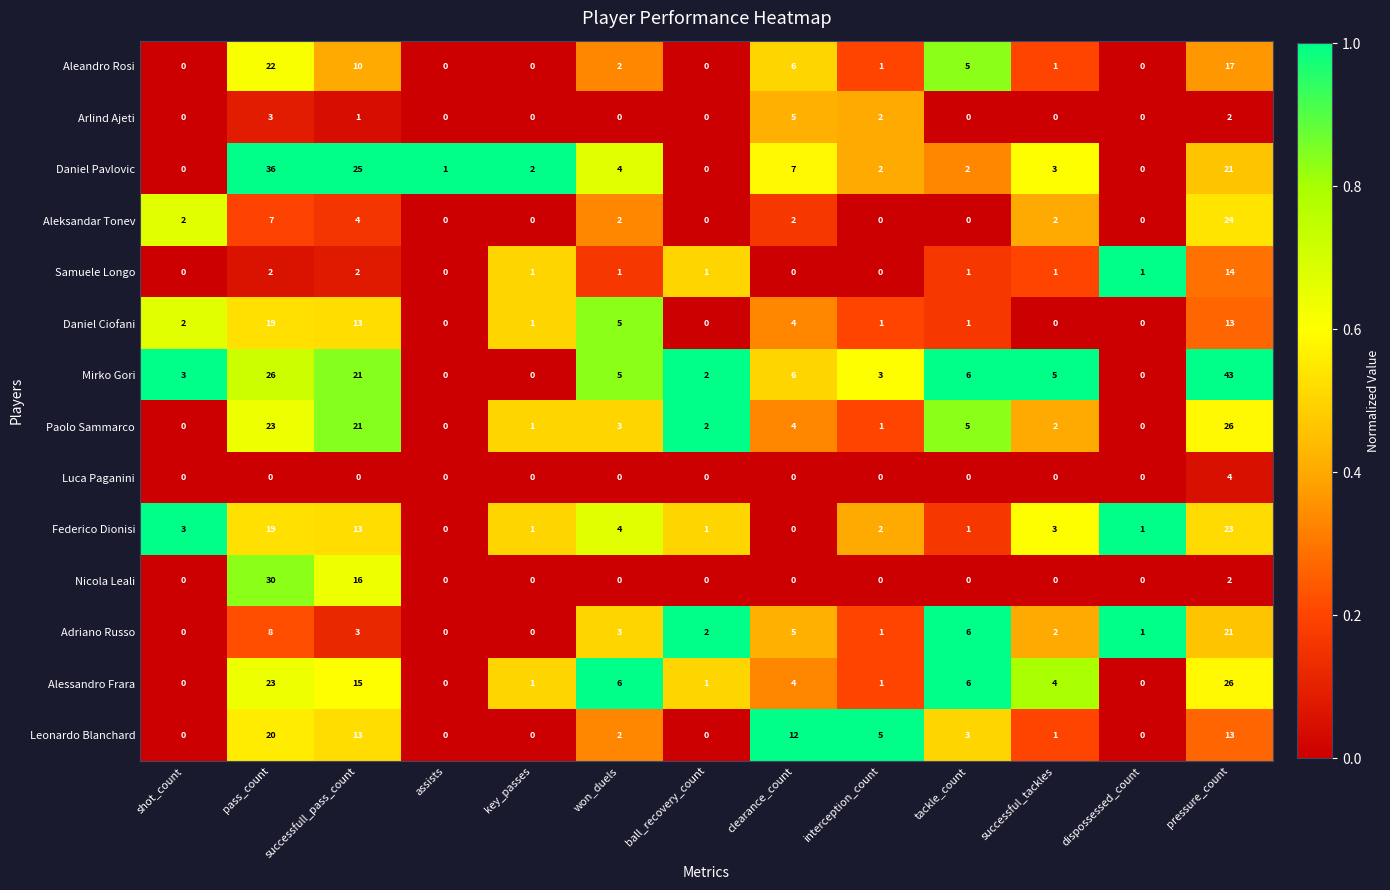

The value of Daniel Pavlovic at pressure_count is 33. True or false?

False